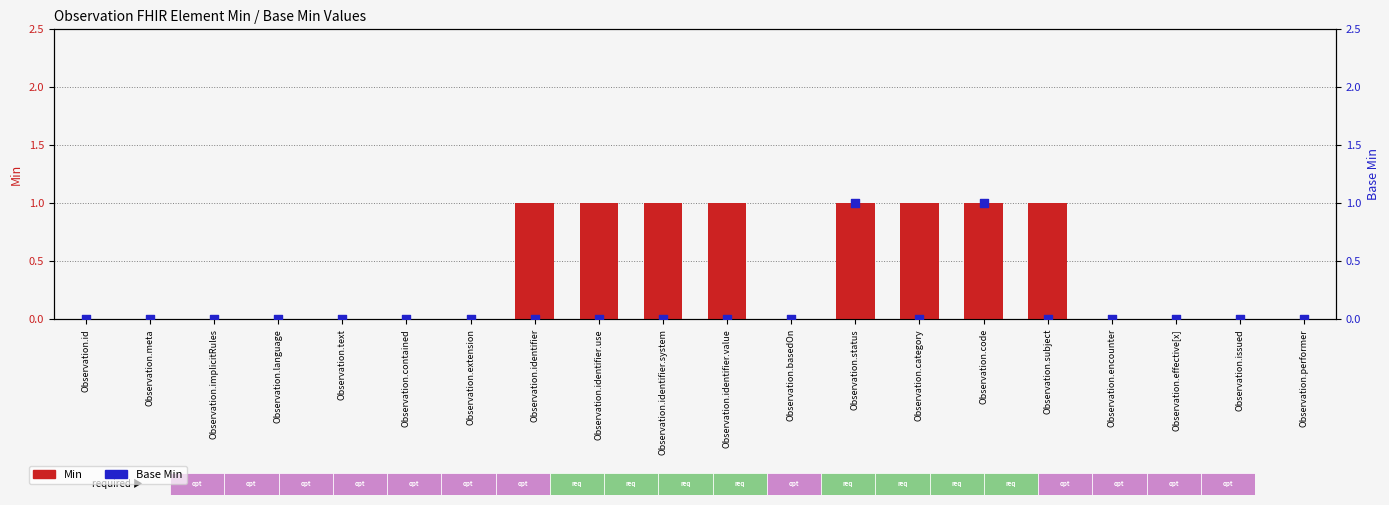

Which series contains the highest Y value?

Min